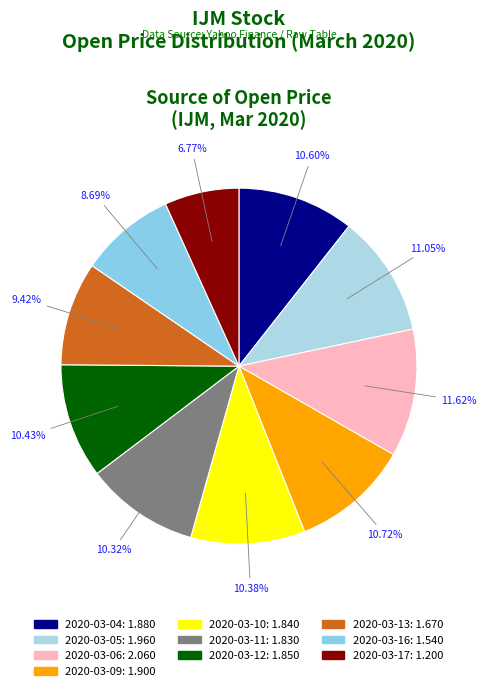

Count the number of slices in the pie.

10